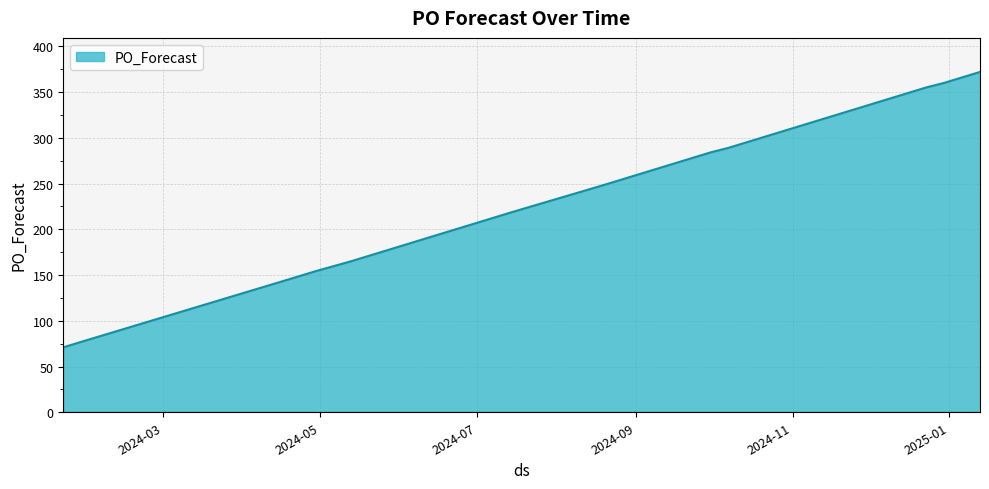

What is the smallest value displayed?

71